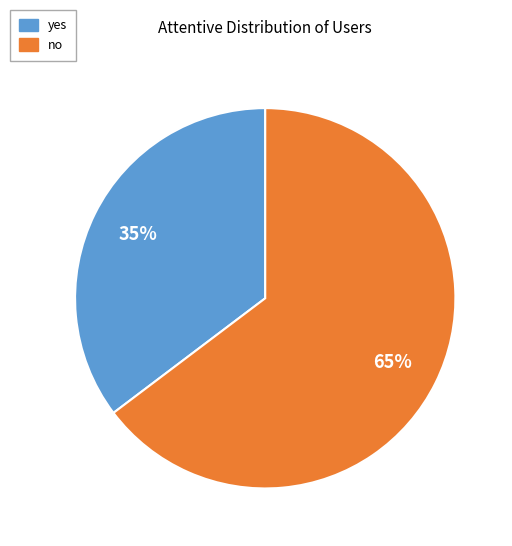

To the nearest percent, what percentage of the pie is no?

65%